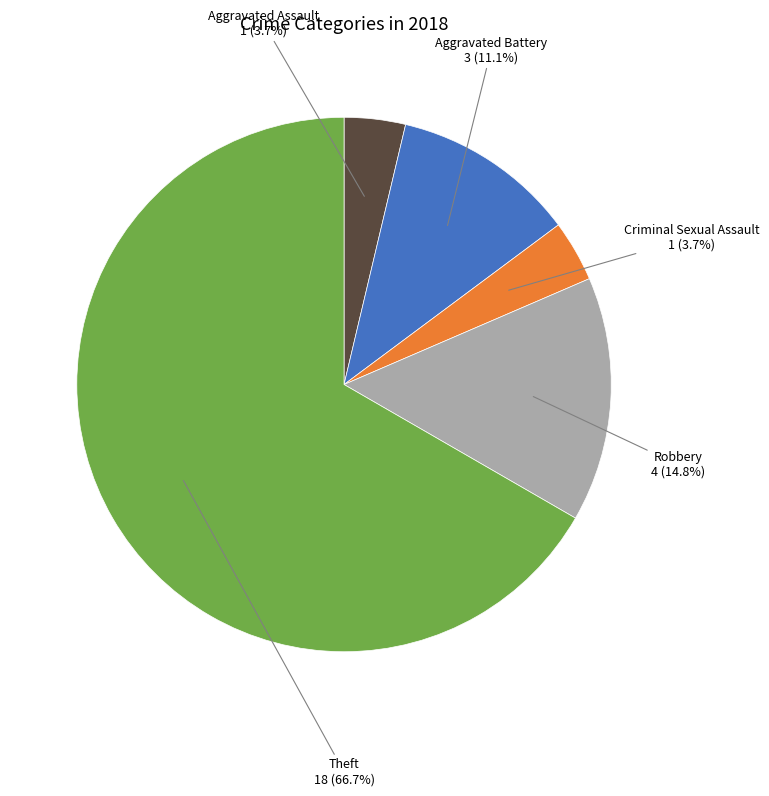

Which slice is the largest?

Theft